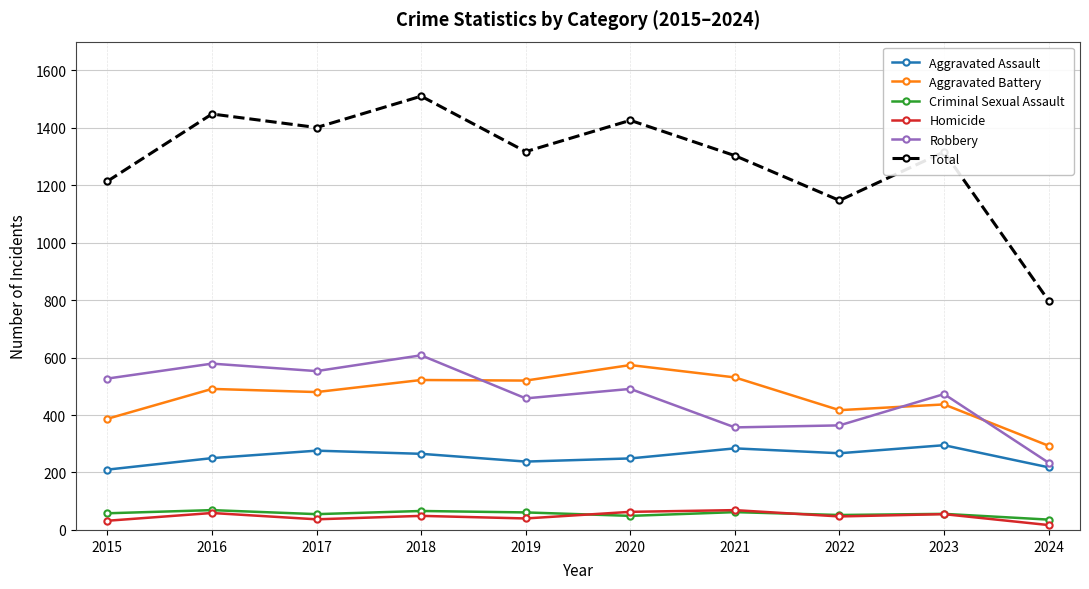

Where is the first local minimum for Robbery?

2017